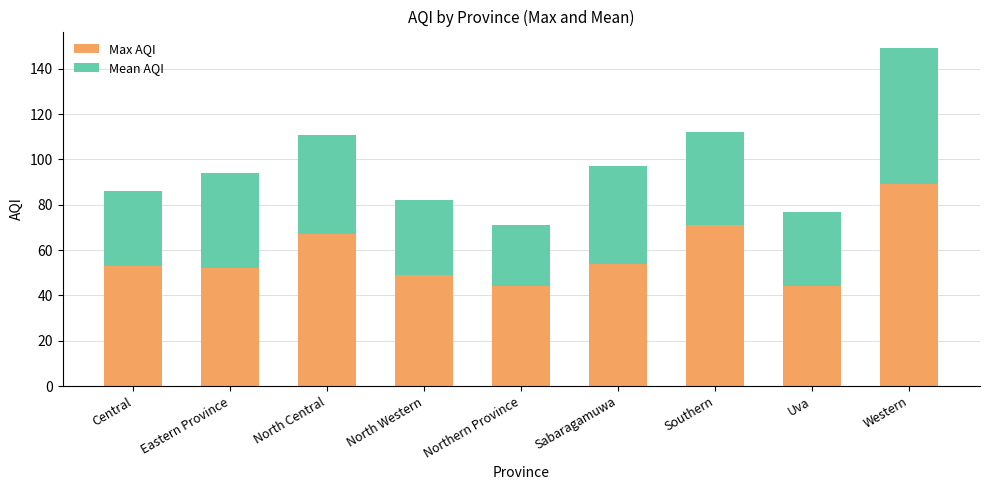

Is it true that Max AQI equals 40 at Southern?

False